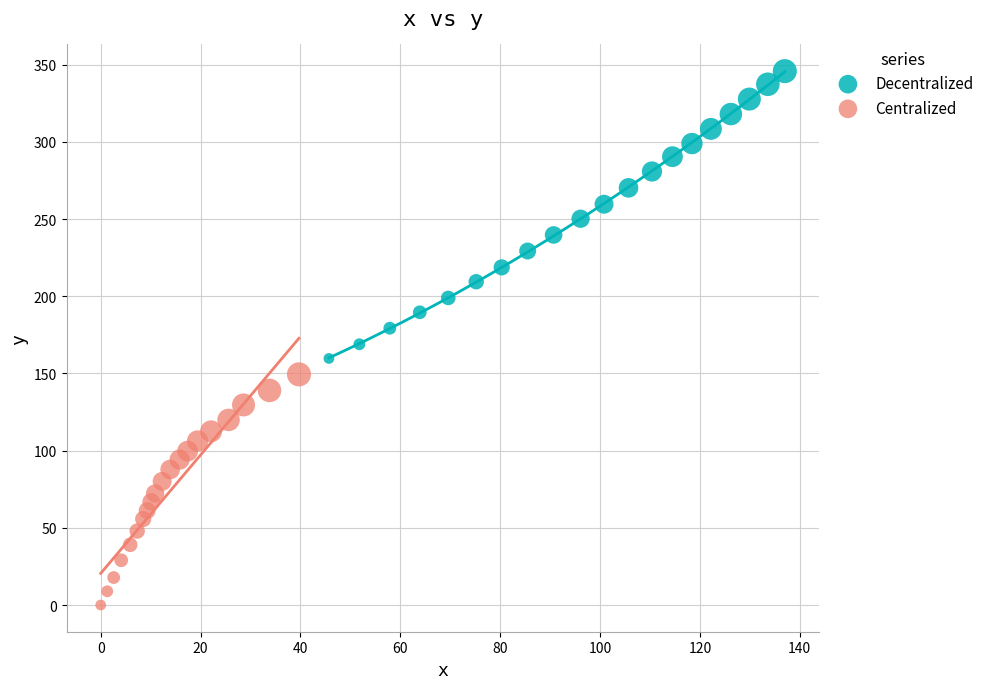

What are all the series names shown in the legend?

Decentralized, Centralized